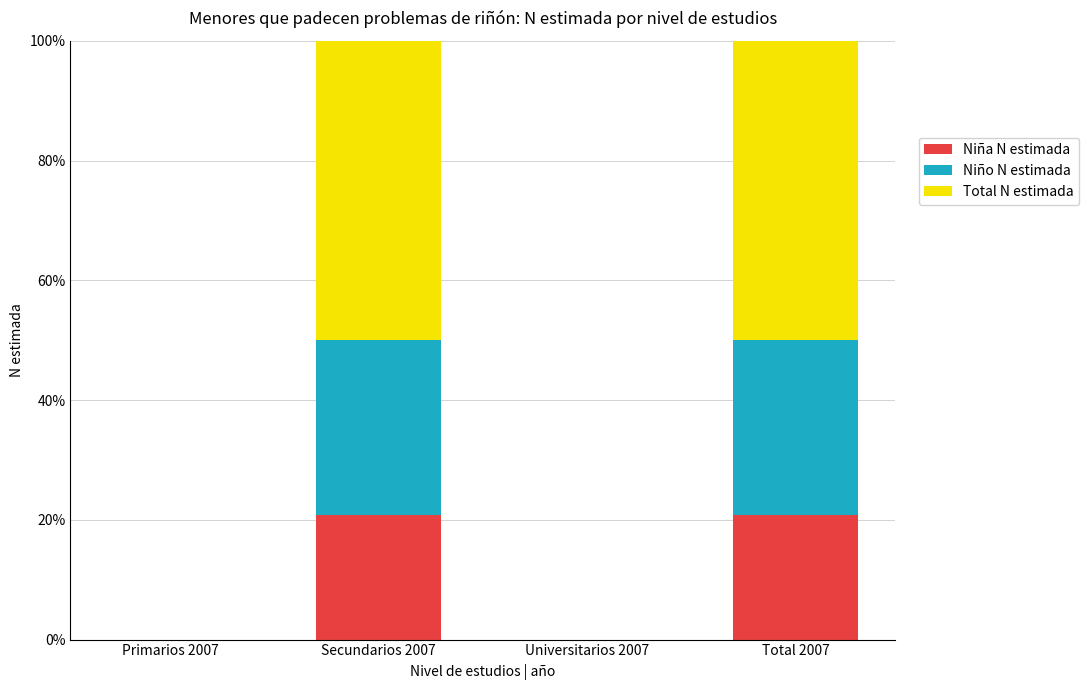

What is the sum of the Niña N estimada values at Total 2007 and Secundarios 2007?

41.7